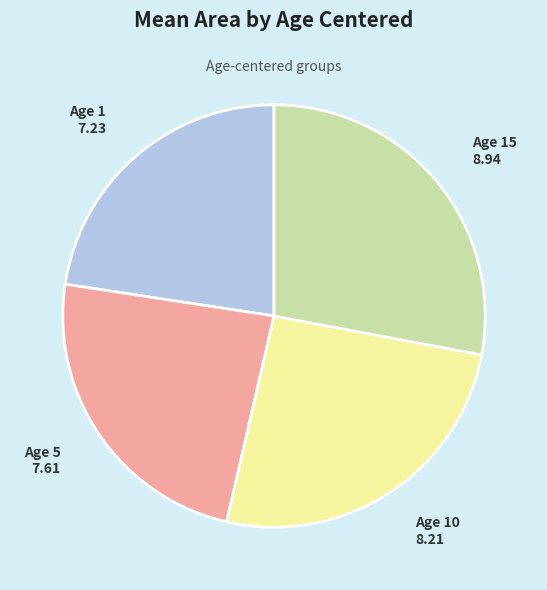

Rank the categories by value from highest to lowest.

Age 15, Age 10, Age 5, Age 1